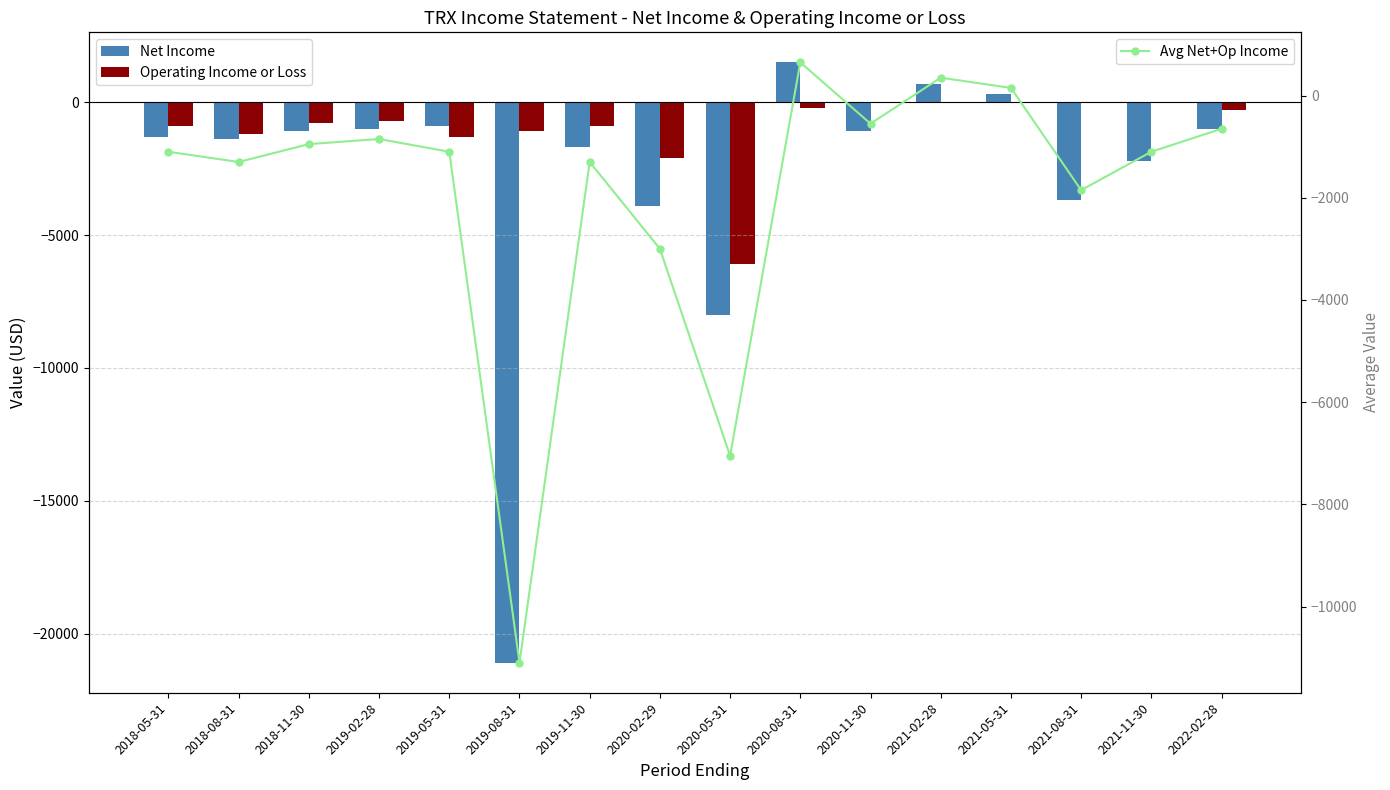

At how many categories does at least one series exceed -17635?

16